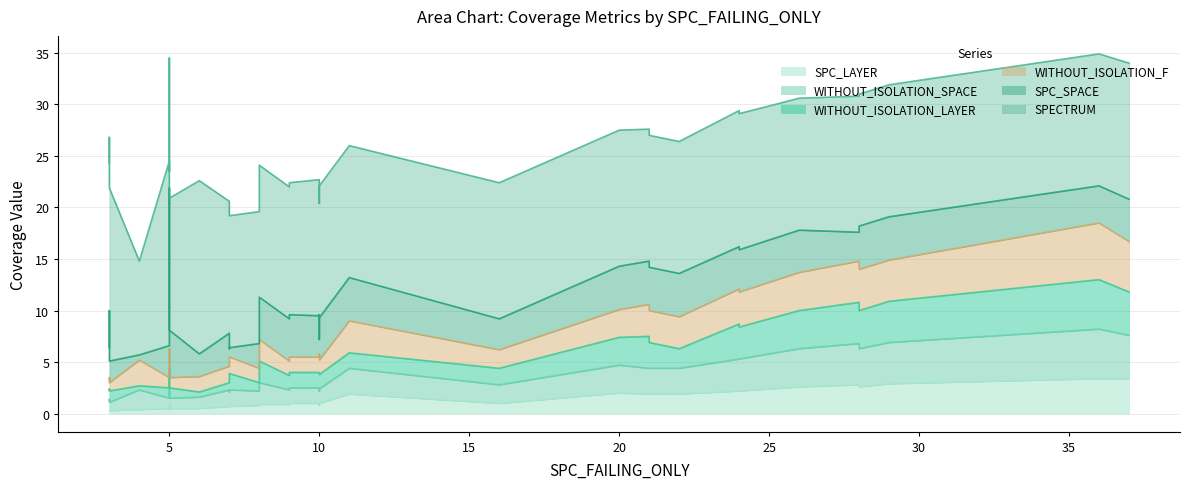

Rank the categories by SPC_LAYER value from highest to lowest.

36, 37, 37, 29, 28, 26, 28, 24, 24, 20, 11, 21, 21, 22, 5, 9, 10, 10, 10, 16, 8, 9, 9, 8, 10, 7, 7, 7, 5, 5, 6, 4, 5, 3, 3, 3